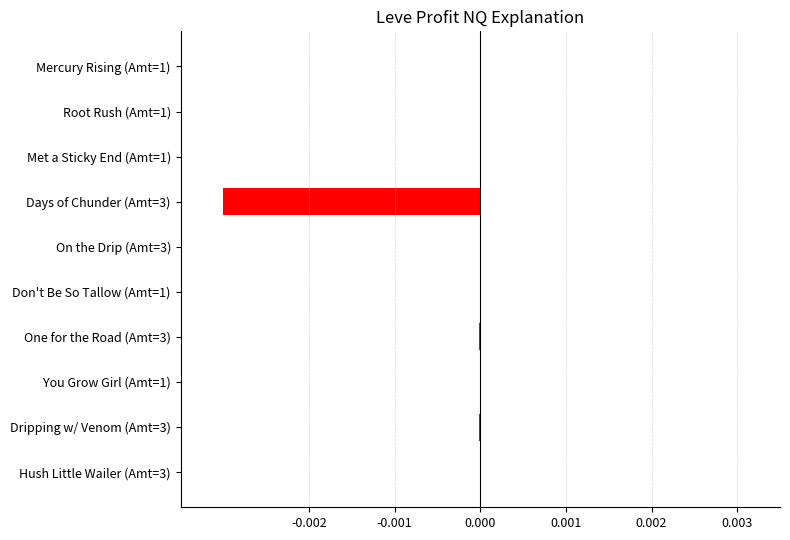

The chart shows a value of 0.0 at Mercury Rising (Amt=1). True or false?

True